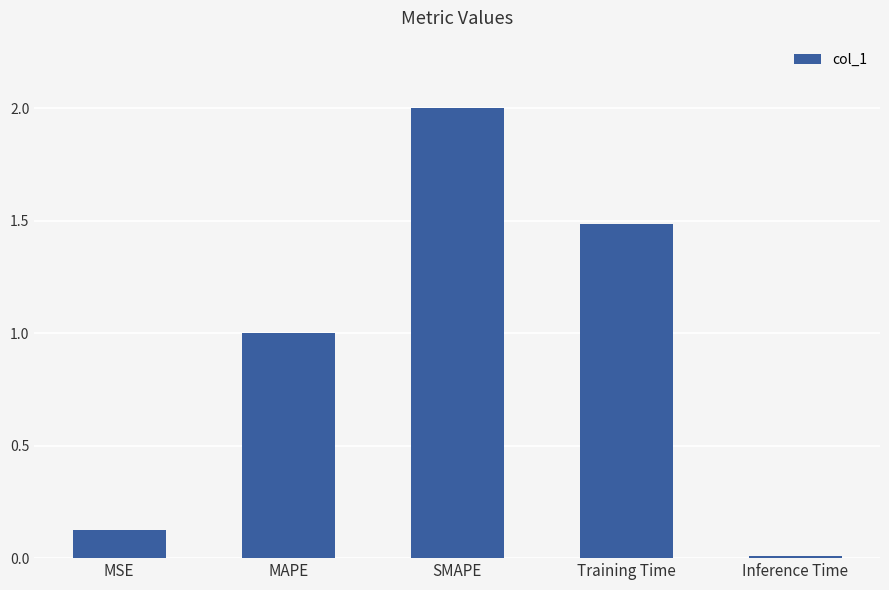

What is the label of the 1st bar from the left?

MSE